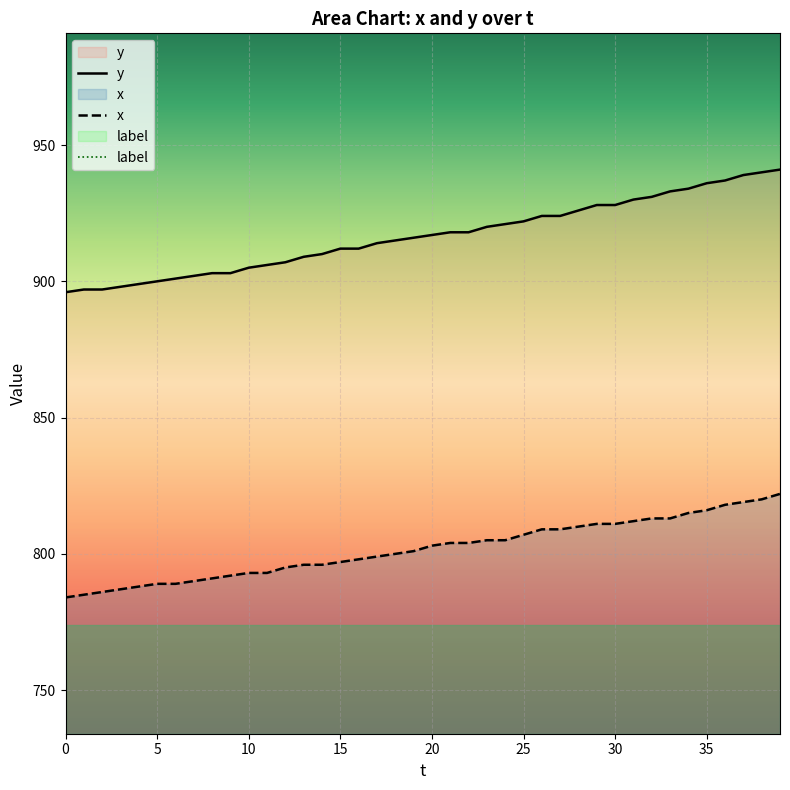

Reading left to right, list all the values displayed in this chart.

y: 896	897	897	898	899	900	901	902	903	903	905	906	907	909	910	912	912	914	915	916	917	918	918	920	921	922	924	924	926	928	928	930	931	933	934	936	937	939	940	941
x: 784	785	786	787	788	789	789	790	791	792	793	793	795	796	796	797	798	799	800	801	803	804	804	805	805	807	809	809	810	811	811	812	813	813	815	816	818	819	820	822
label: 0	0	0	0	0	0	0	0	0	0	0	0	0	0	0	0	0	0	0	0	0	0	0	0	0	0	0	0	0	0	0	0	0	0	0	0	0	0	0	0